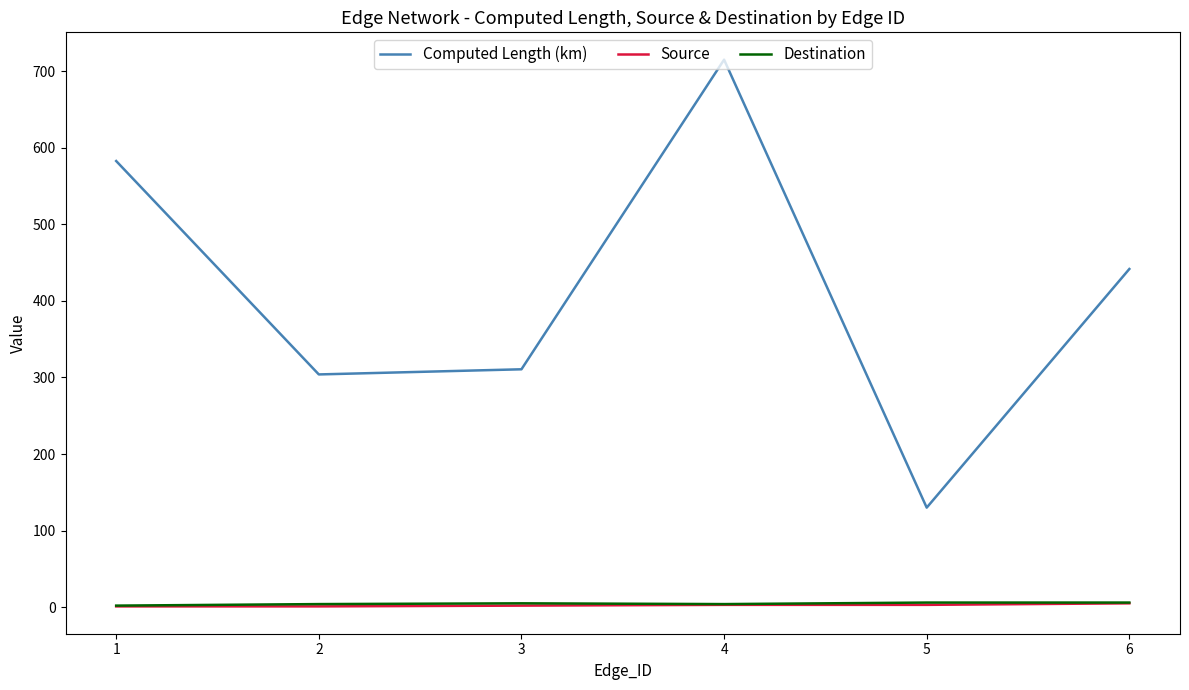

True or false: Computed Length (km) and Destination cross at least once.

False